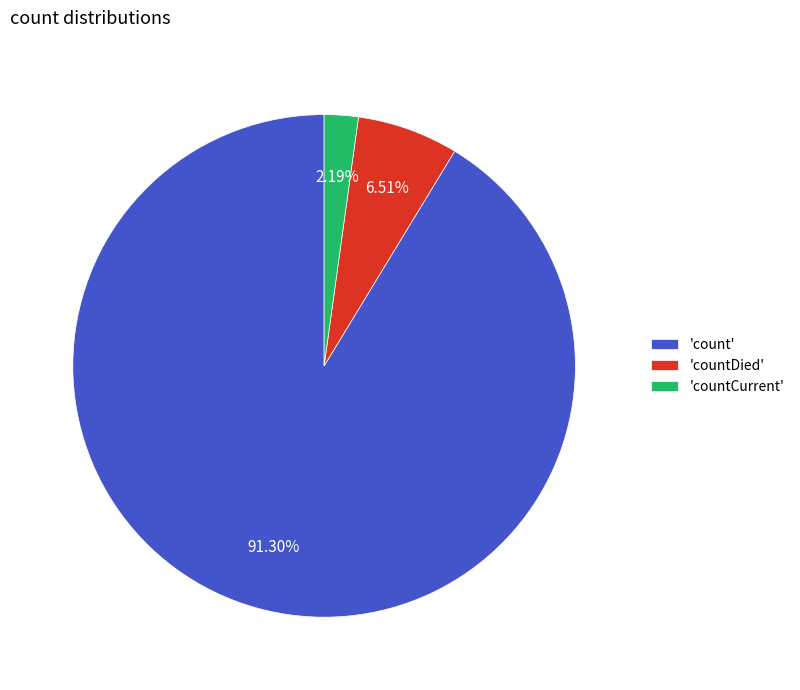

Between 'countCurrent' and 'countDied', which is larger?

'countDied'